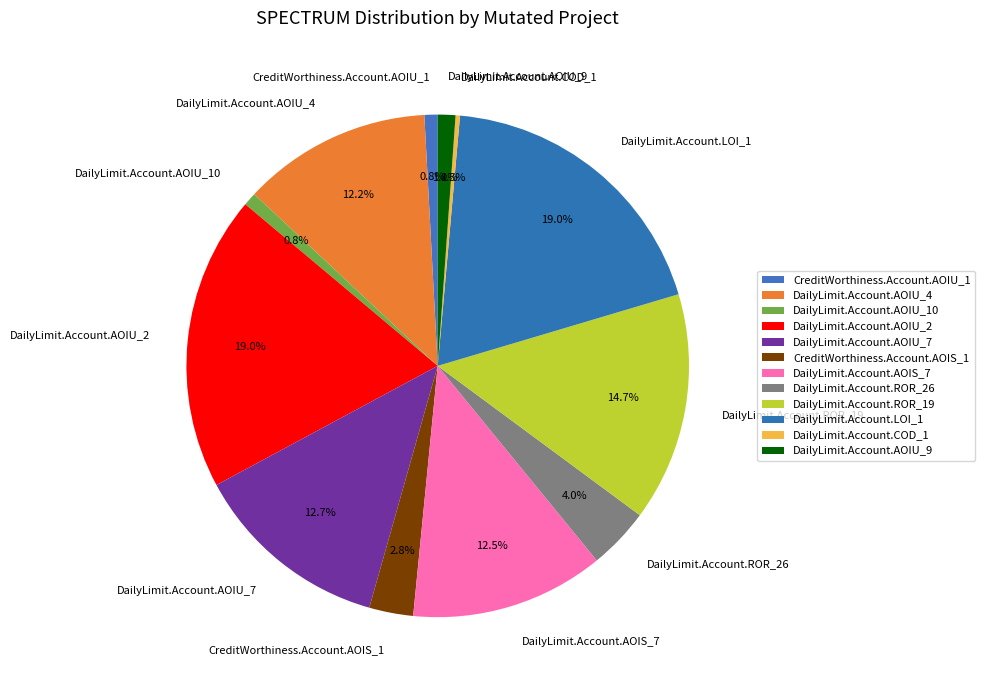

Which slice is the smallest?

DailyLimit.Account.COD_1